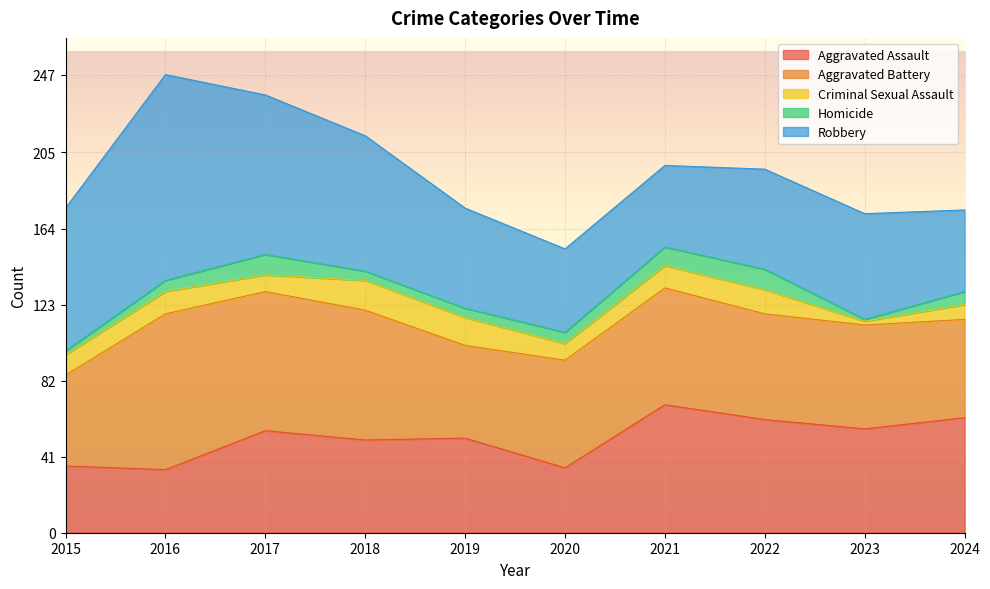

Where is the first local minimum for Robbery?

2021